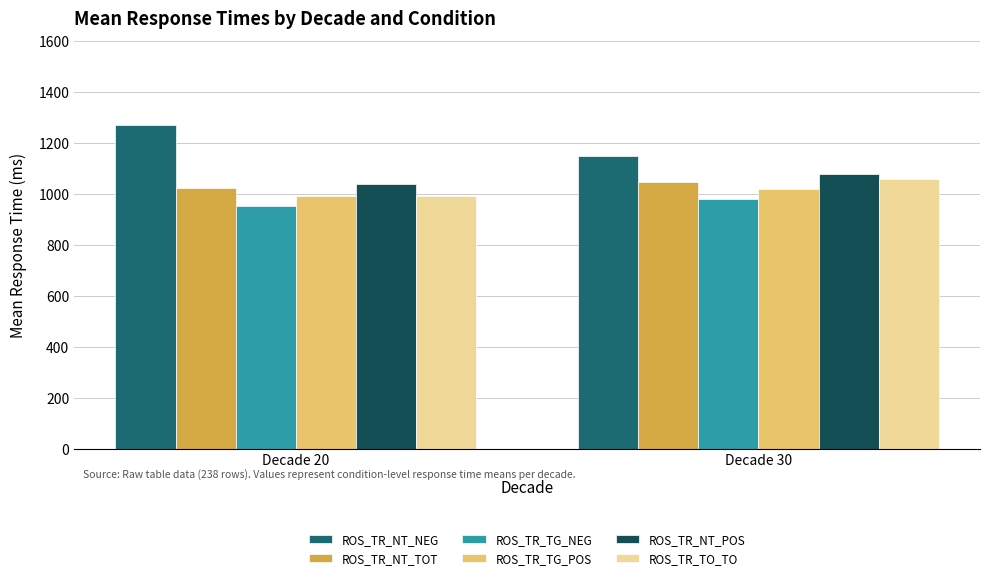

List the labels in order of ROS_TR_TO_TO value, largest first.

Decade 30, Decade 20